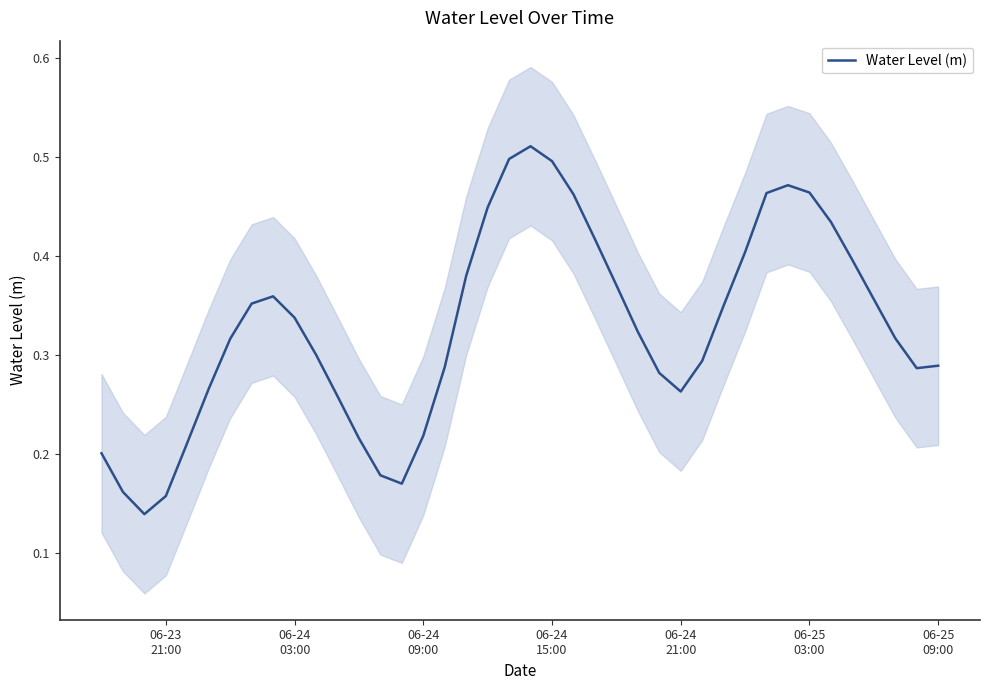

What is the greatest value displayed?

0.5